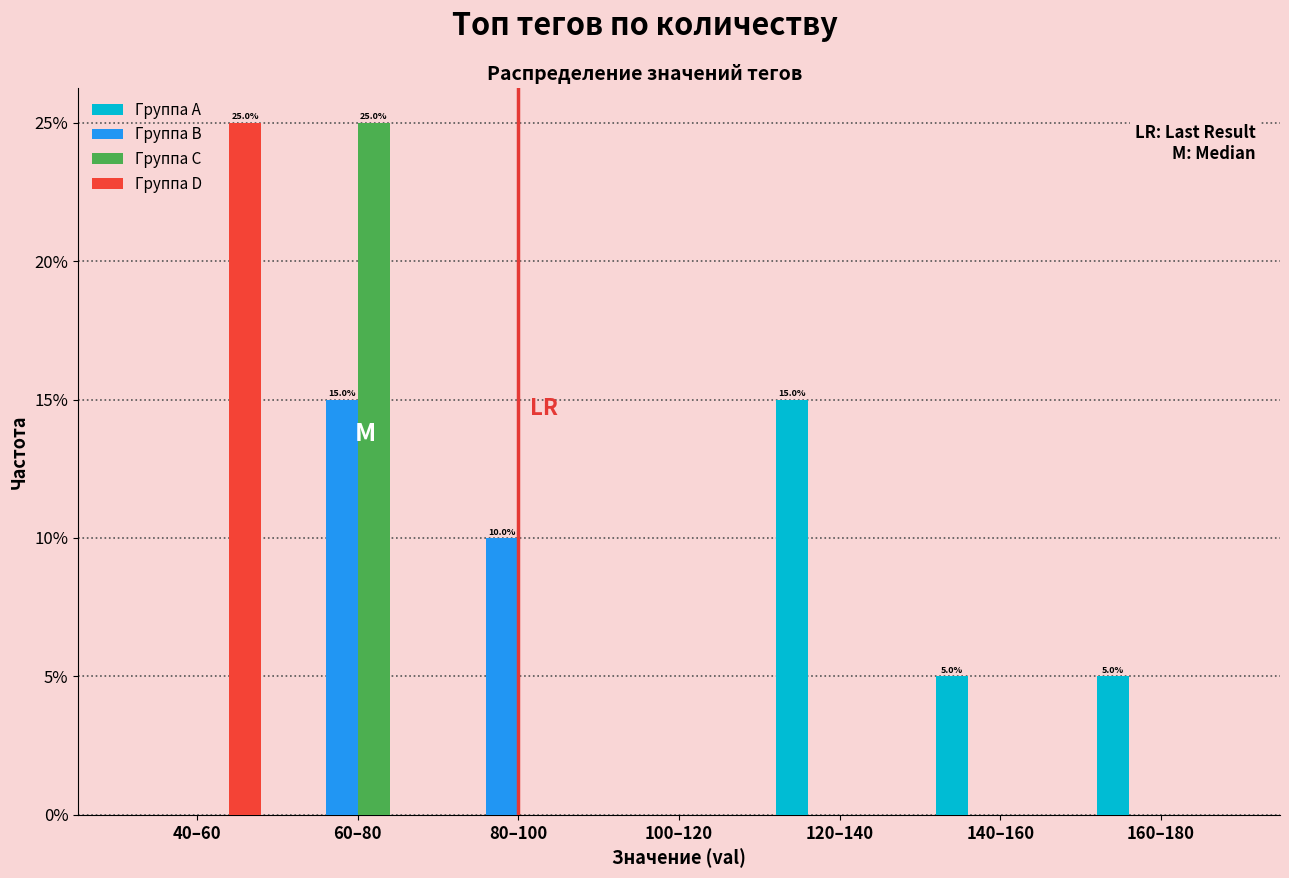

Between 80–100 and 100–120, which series saw the biggest shift?

Группа B